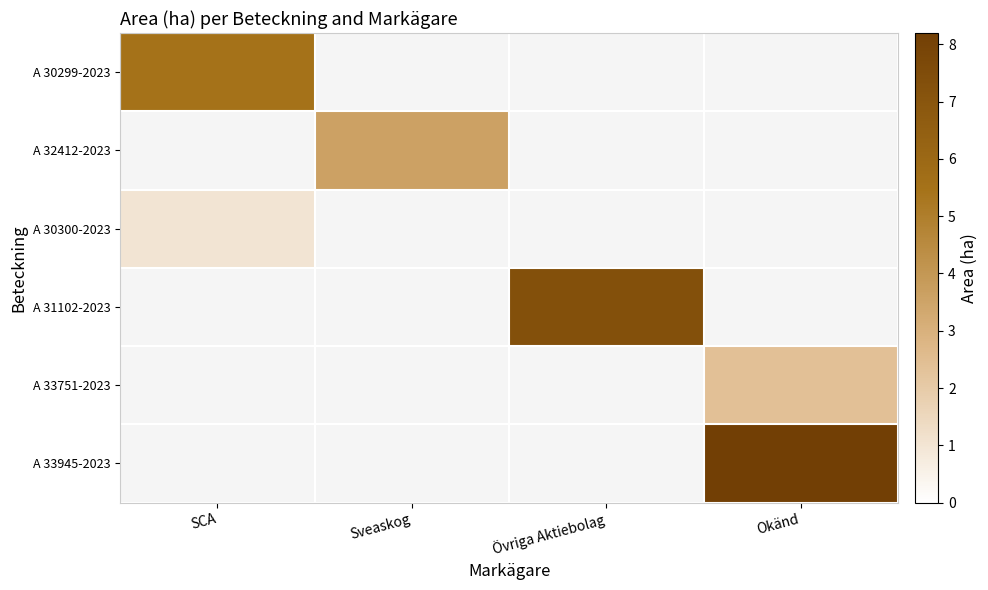

The A 33751-2023 series shows 2.4 at Okänd. True or false?

True